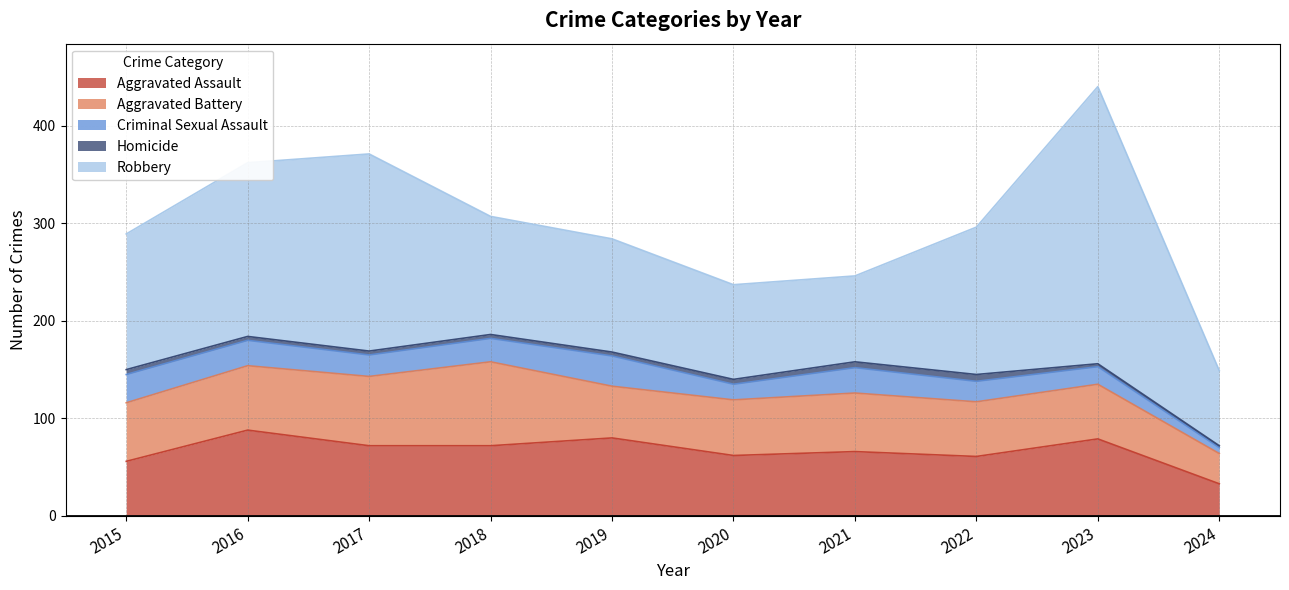

Which series has the widest spread of values?

Robbery